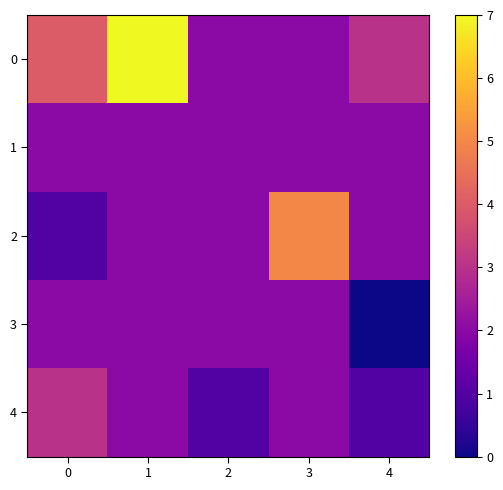

What is the greatest value displayed?

7